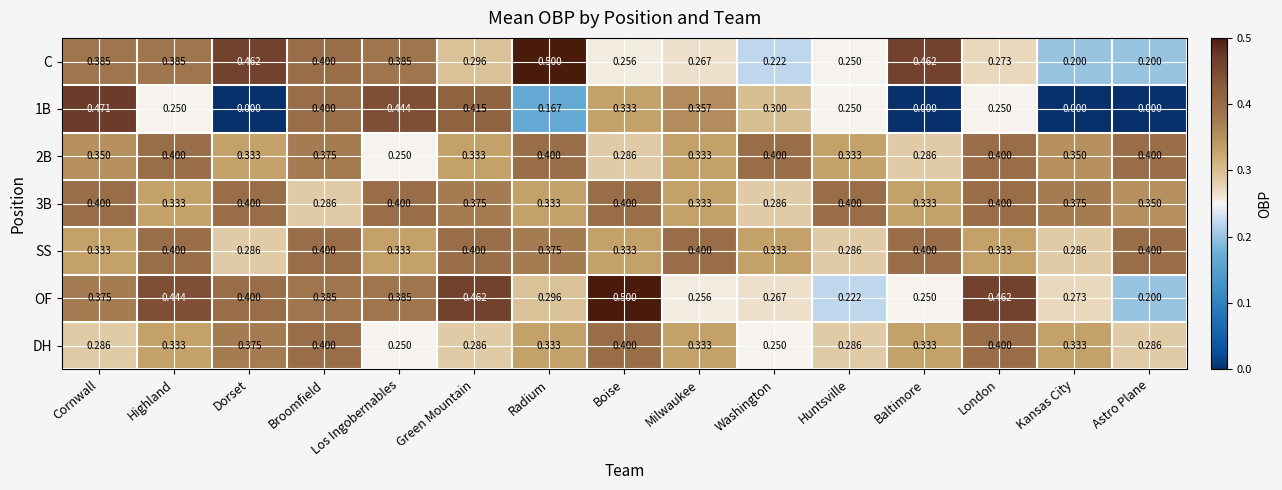

At which category is the sum across all series the highest?

Broomfield